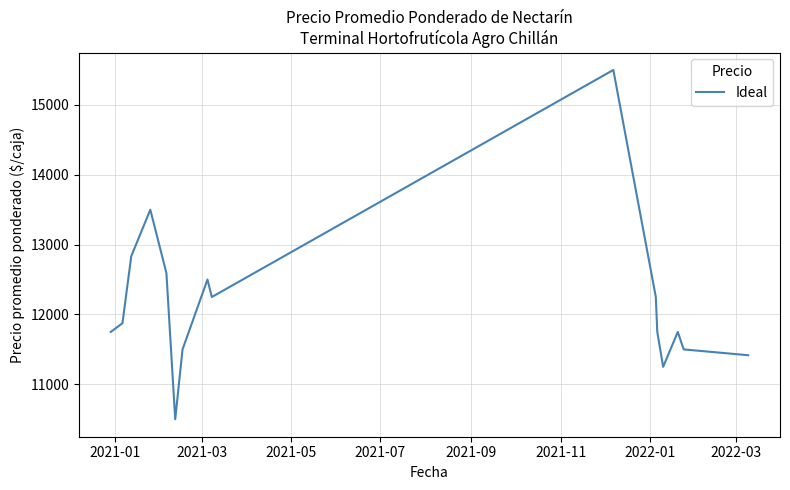

Does the chart display data point markers on the line(s)?

No